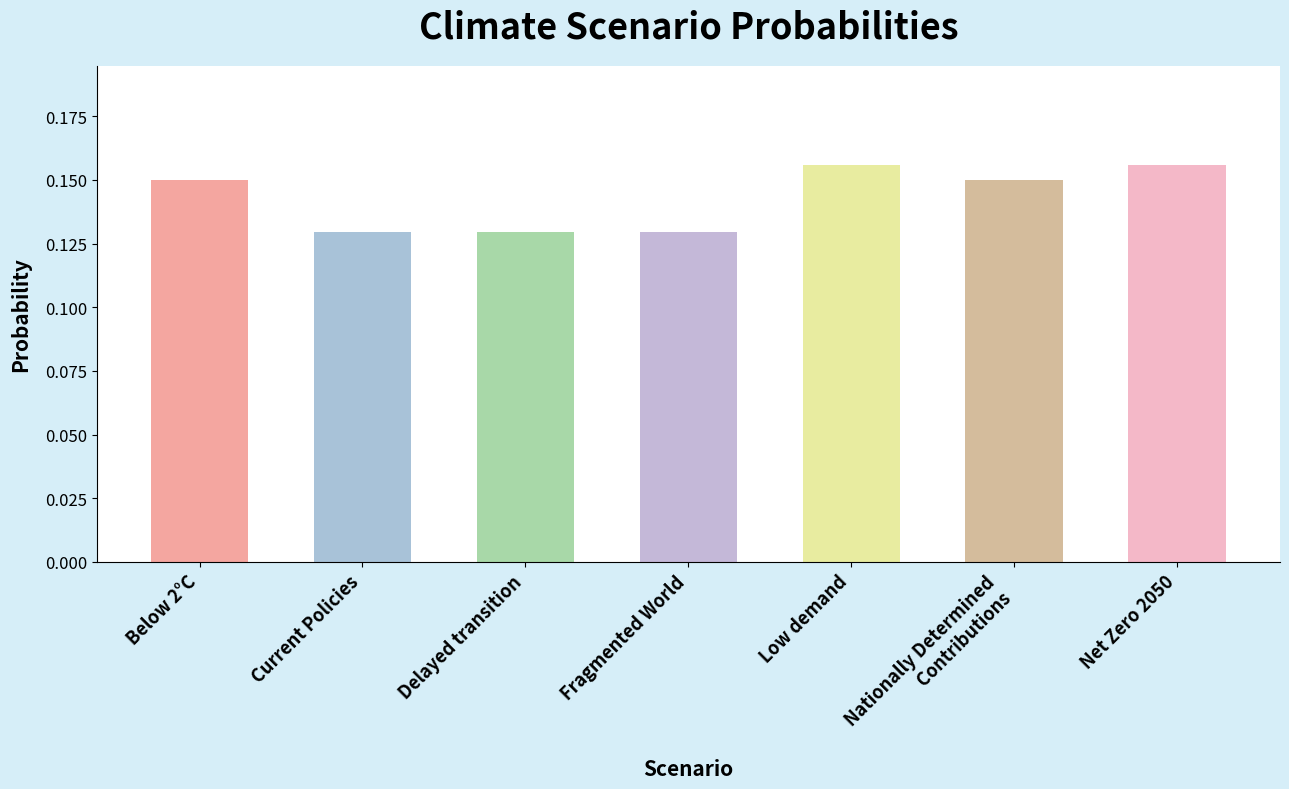

Between Low demand and Current Policies, which is larger?

Low demand